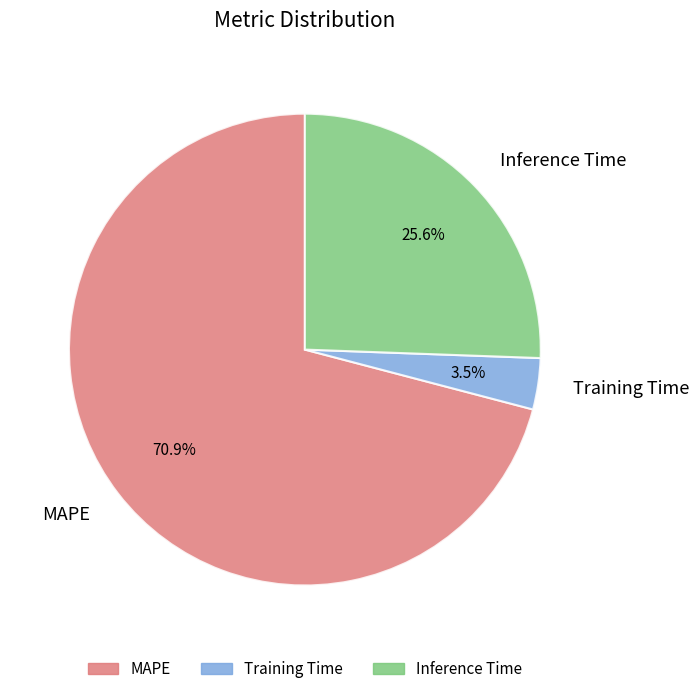

Does Training Time account for over 50% of the chart?

No